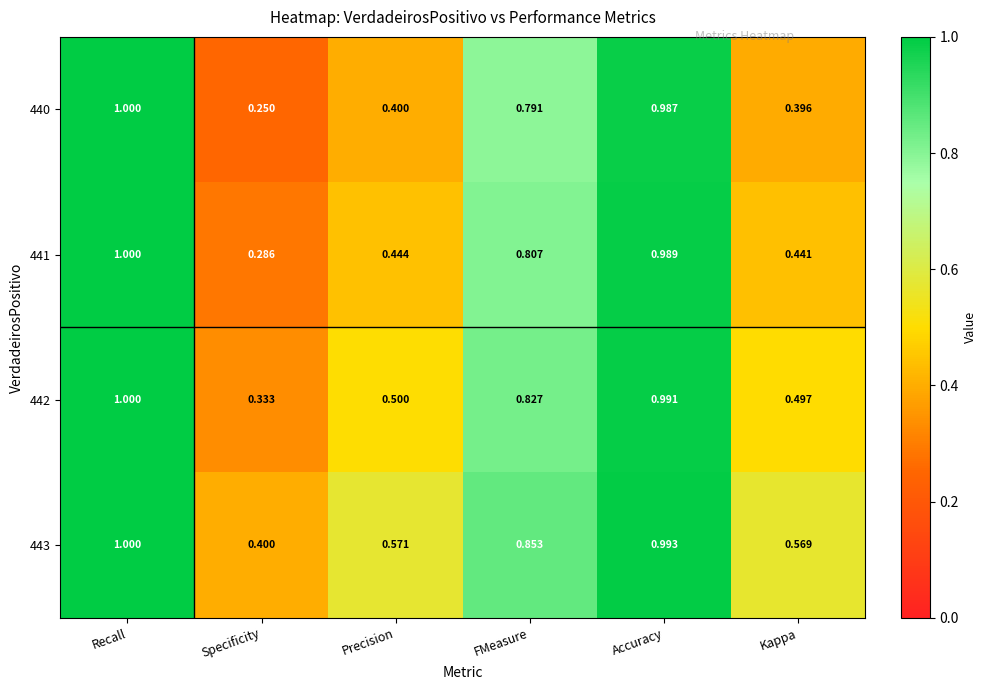

Where is 443 nearest to the value 0?

Specificity